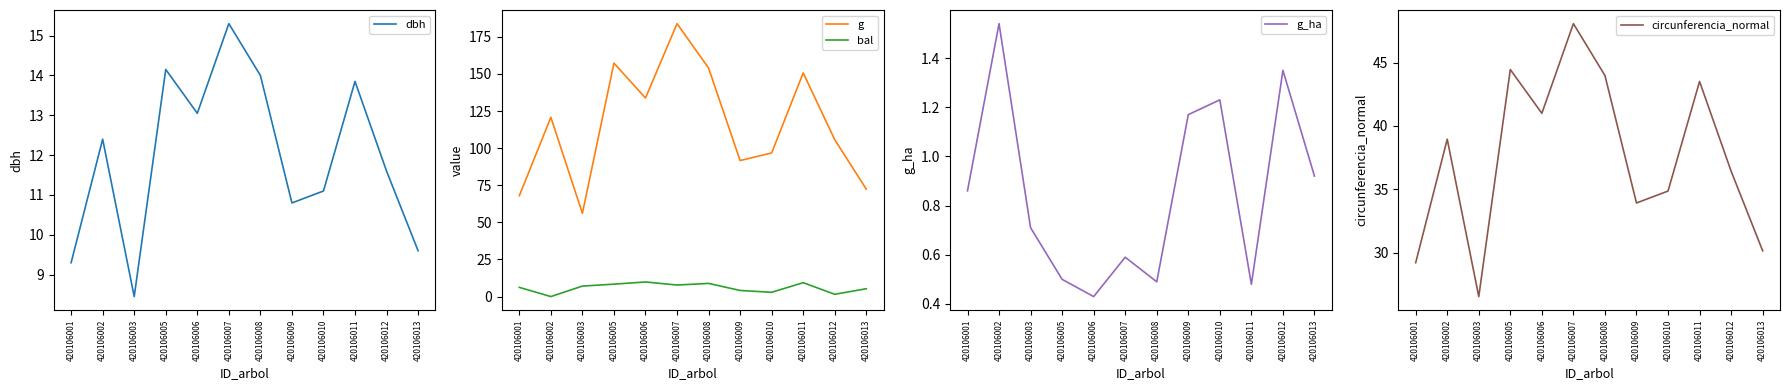

Is the value of circunferencia_normal at 420106013 greater than the value of dbh at 420106003?

Yes